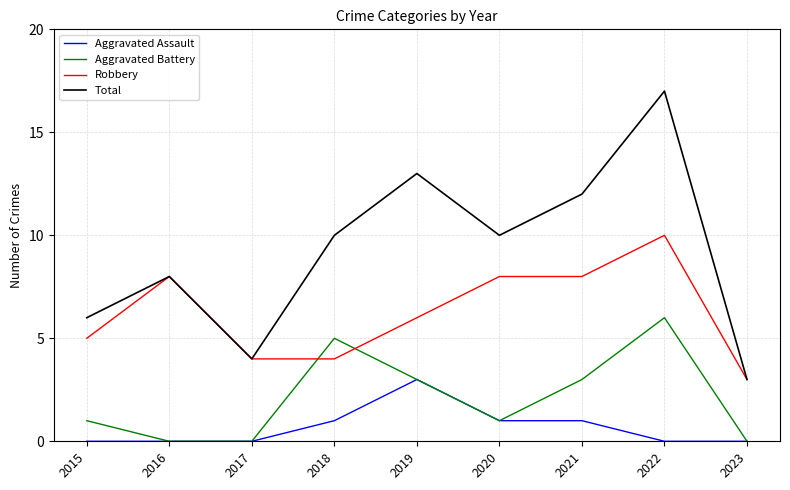

Reading left to right, list all the values displayed in this chart.

Aggravated Assault: 0	0	0	1	3	1	1	0	0
Aggravated Battery: 1	0	0	5	3	1	3	6	0
Robbery: 5	8	4	4	6	8	8	10	3
Total: 6	8	4	10	13	10	12	17	3